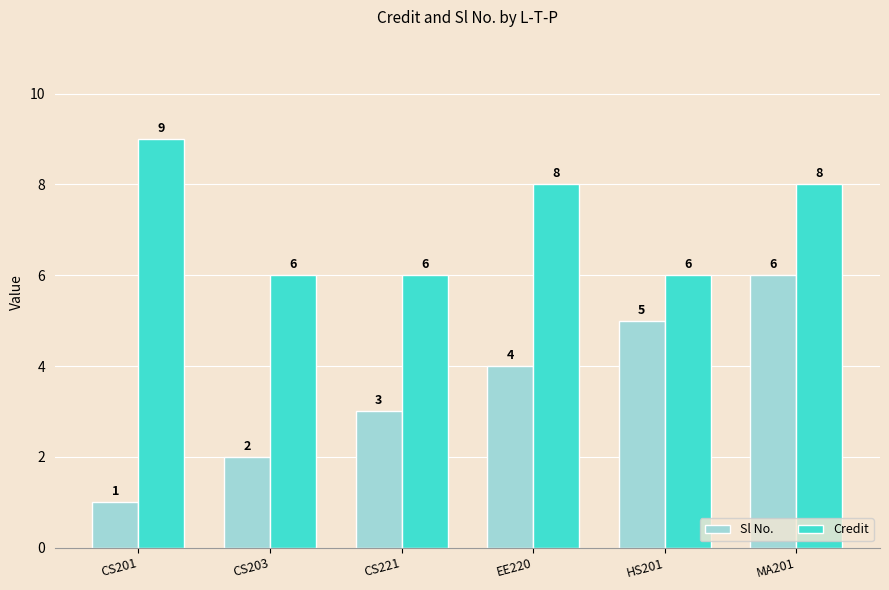

The Sl No. series shows 6 at MA201. True or false?

True